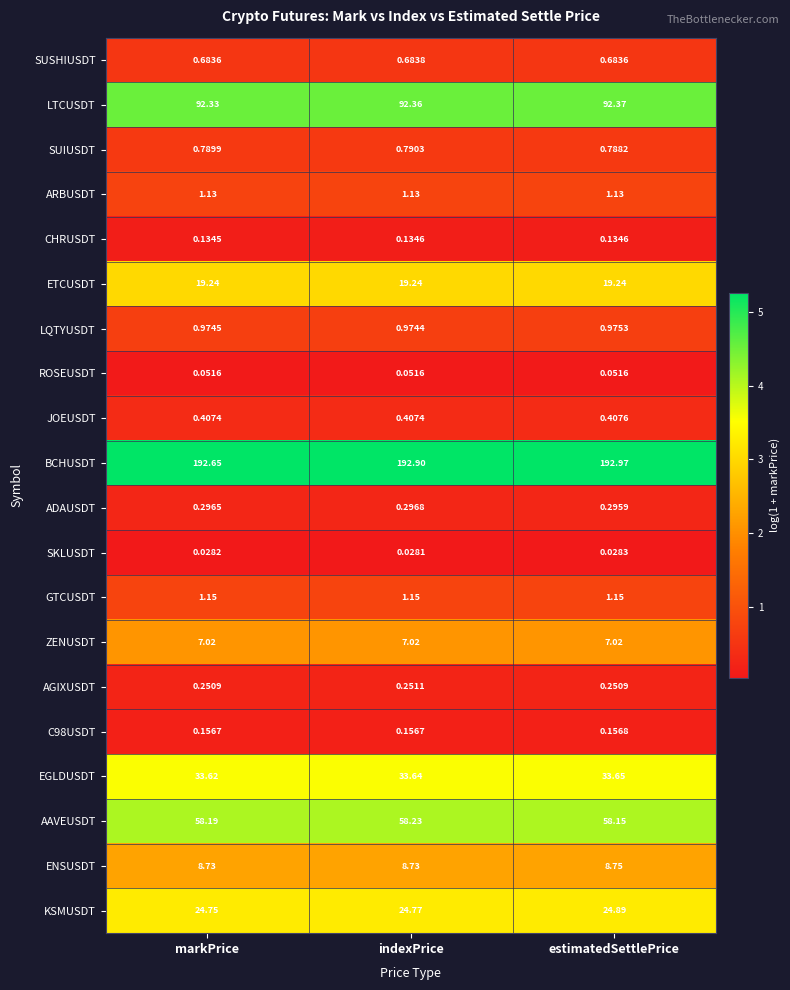

Which series has the widest spread of values?

BCHUSDT